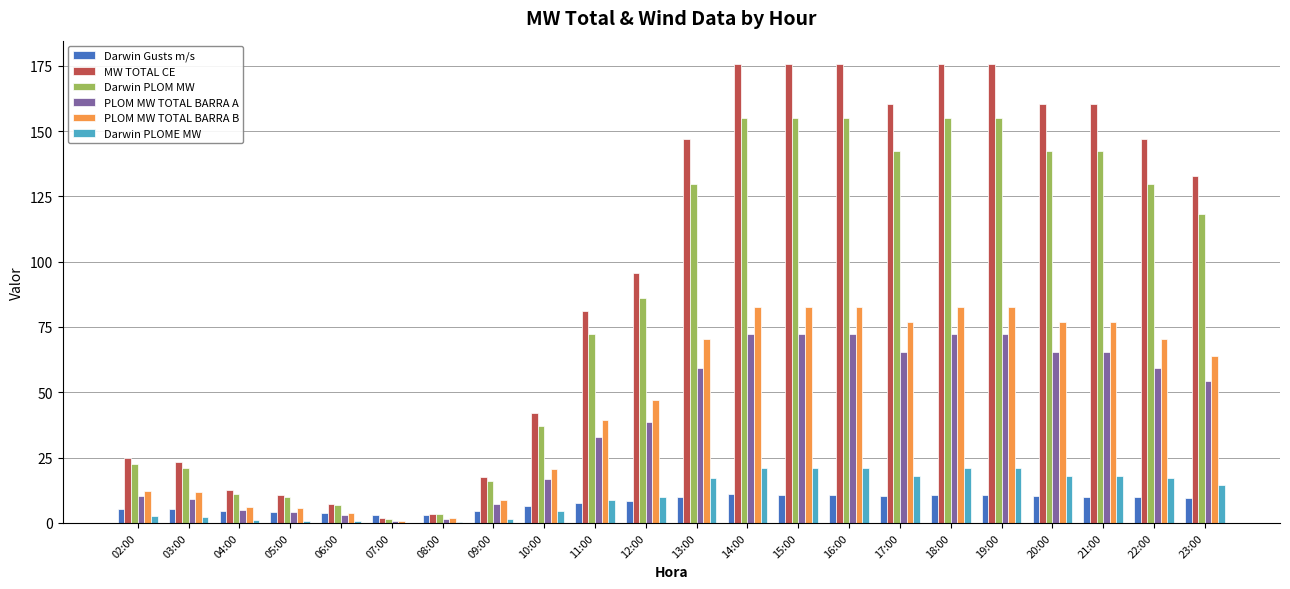

Which series has the largest total across all categories?

MW TOTAL CE